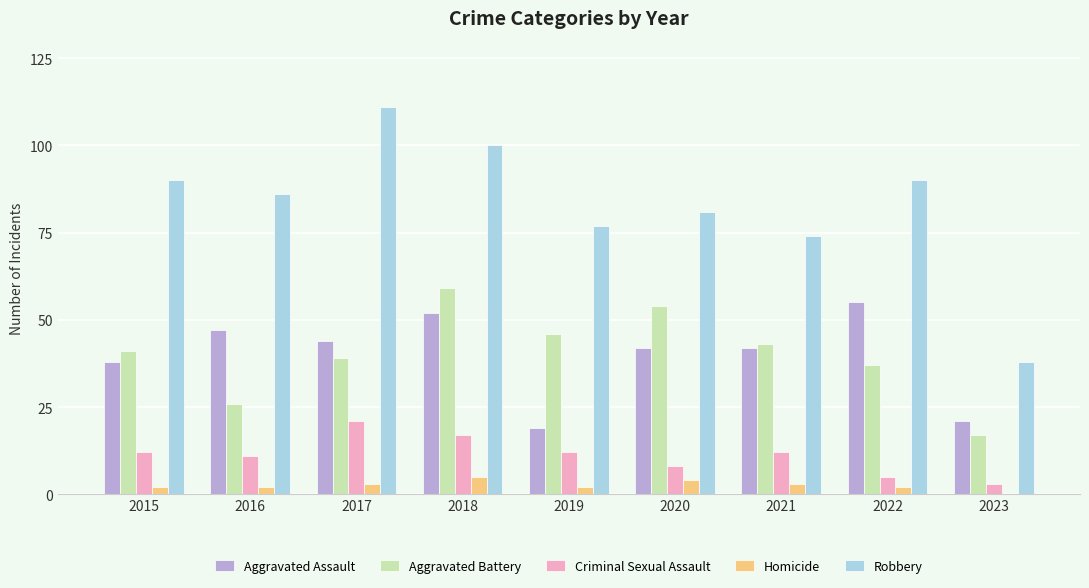

Which series has the largest total across all categories?

Robbery